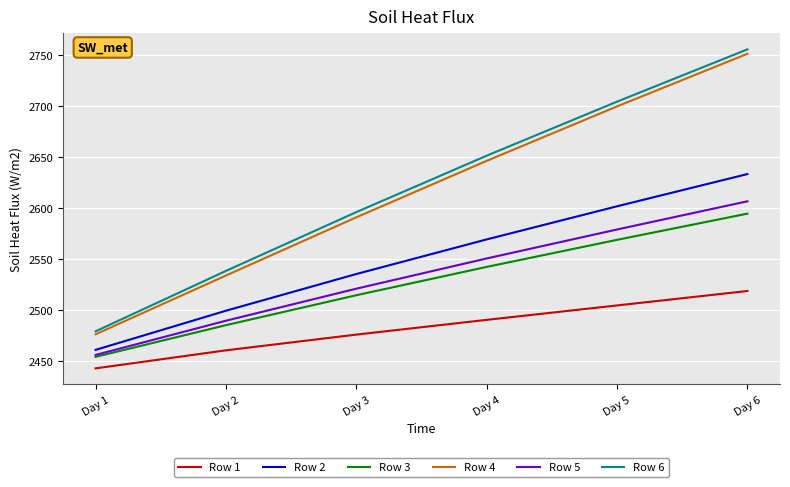

The value of Row 4 at Day 1 is 2476.3. True or false?

True